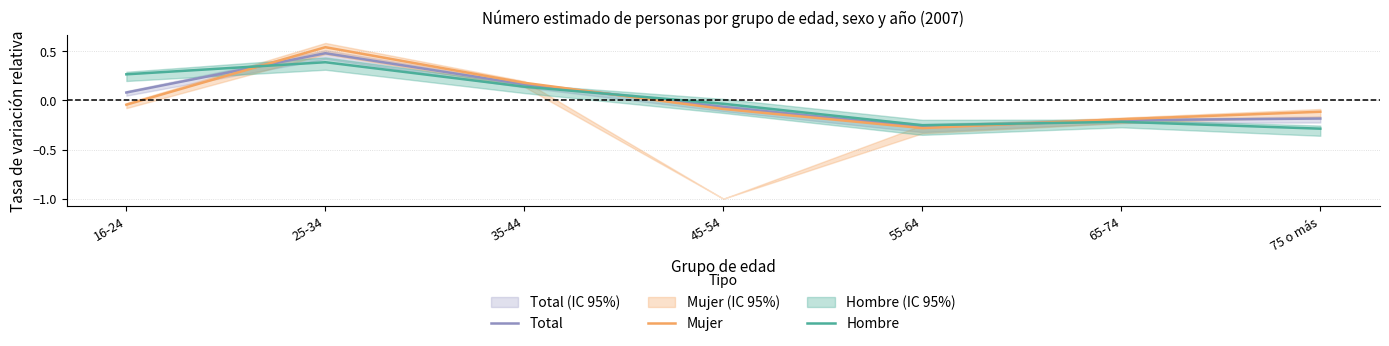

At how many categories does at least one series exceed 0?

3